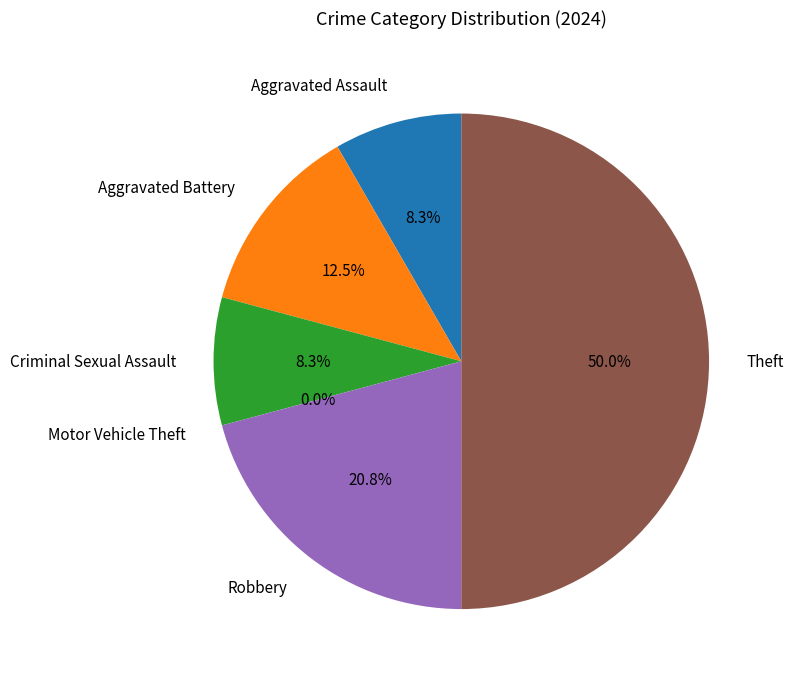

Which slice is the smallest?

Motor Vehicle Theft